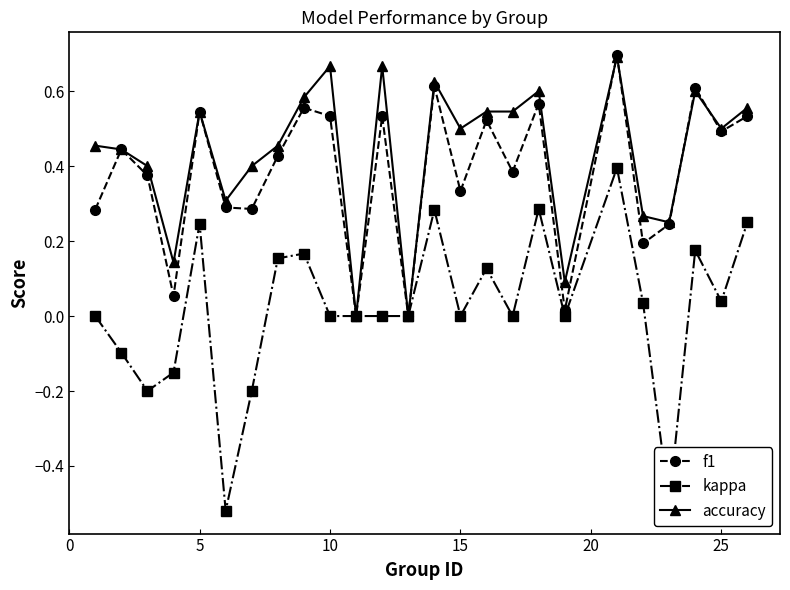

How many lines are shown in the chart?

3